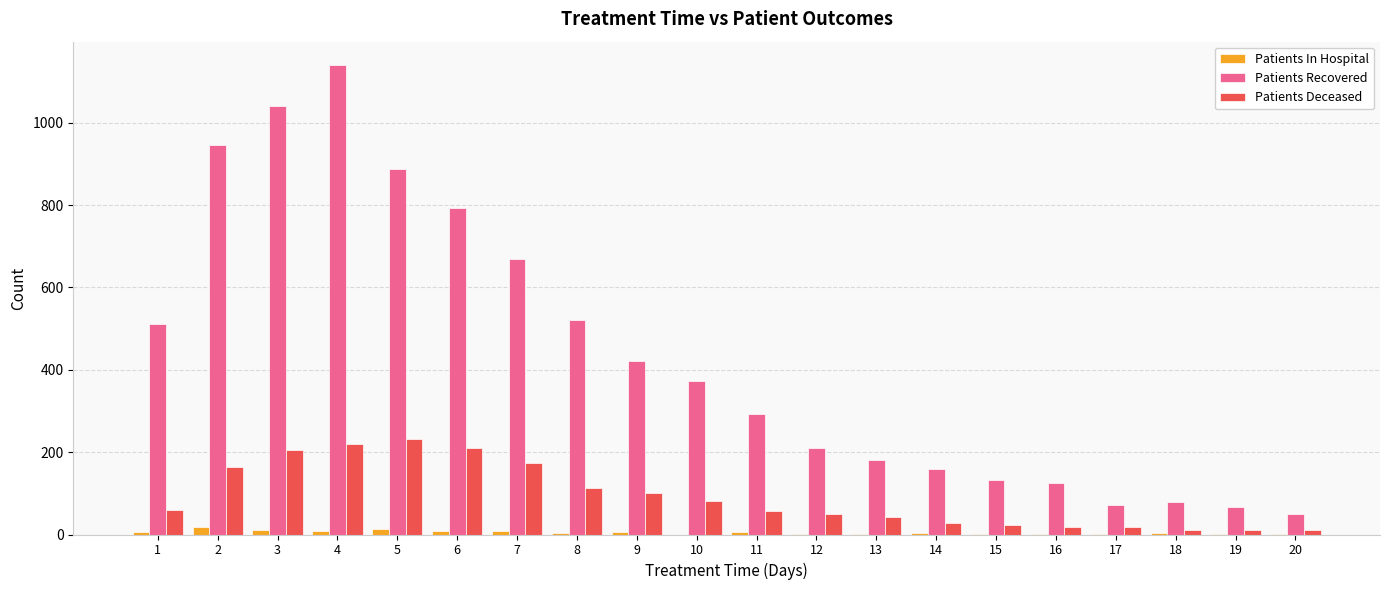

How many data points does each series have?

20